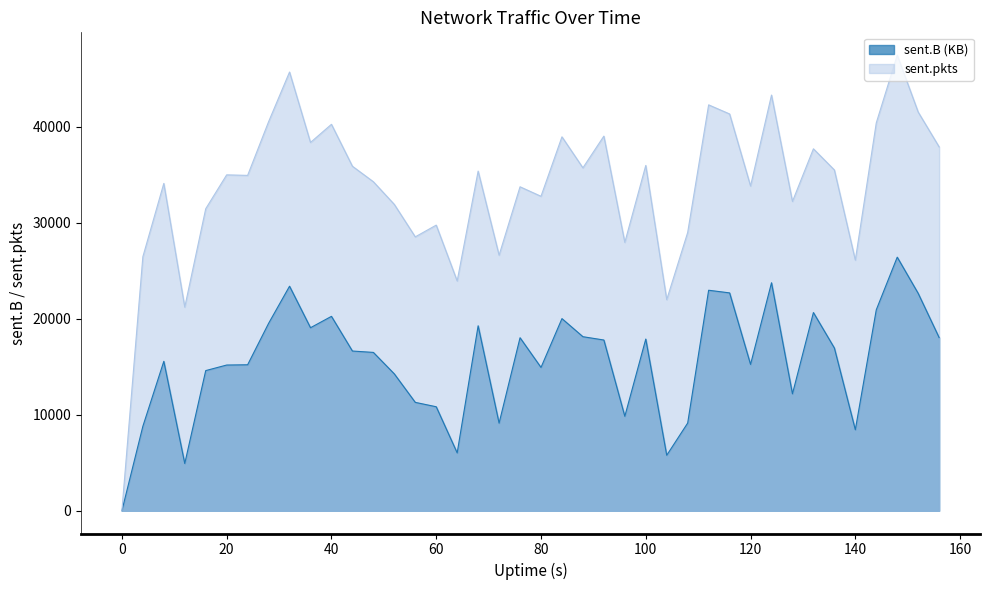

What is the average value of the sent.B series?

15574.6